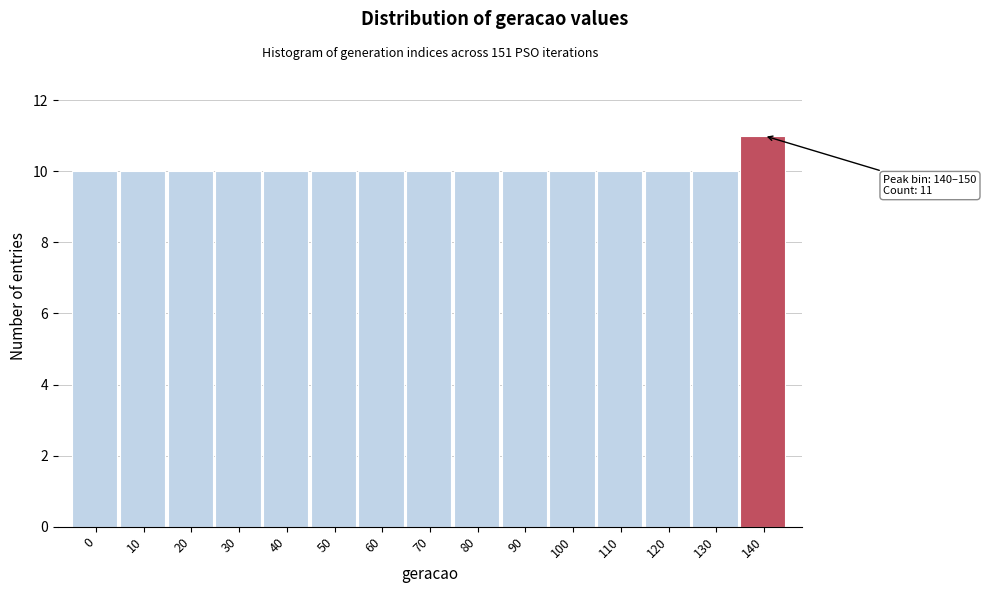

Reading right to left, what are all the values shown in this chart?

11	10	10	10	10	10	10	10	10	10	10	10	10	10	10